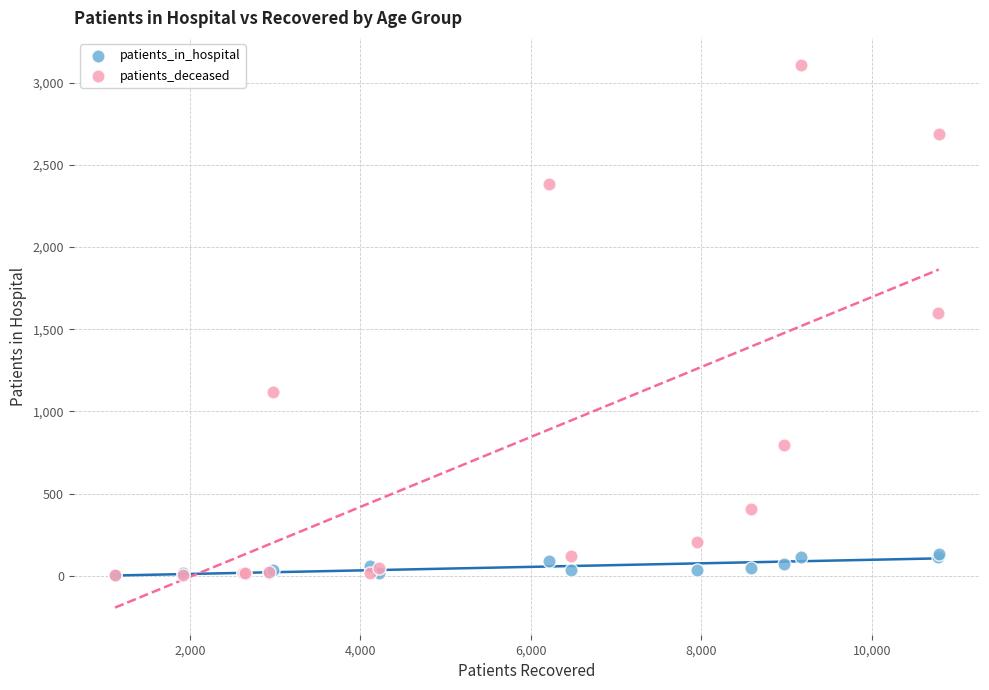

What are all the series names shown in the legend?

patients_in_hospital, patients_deceased